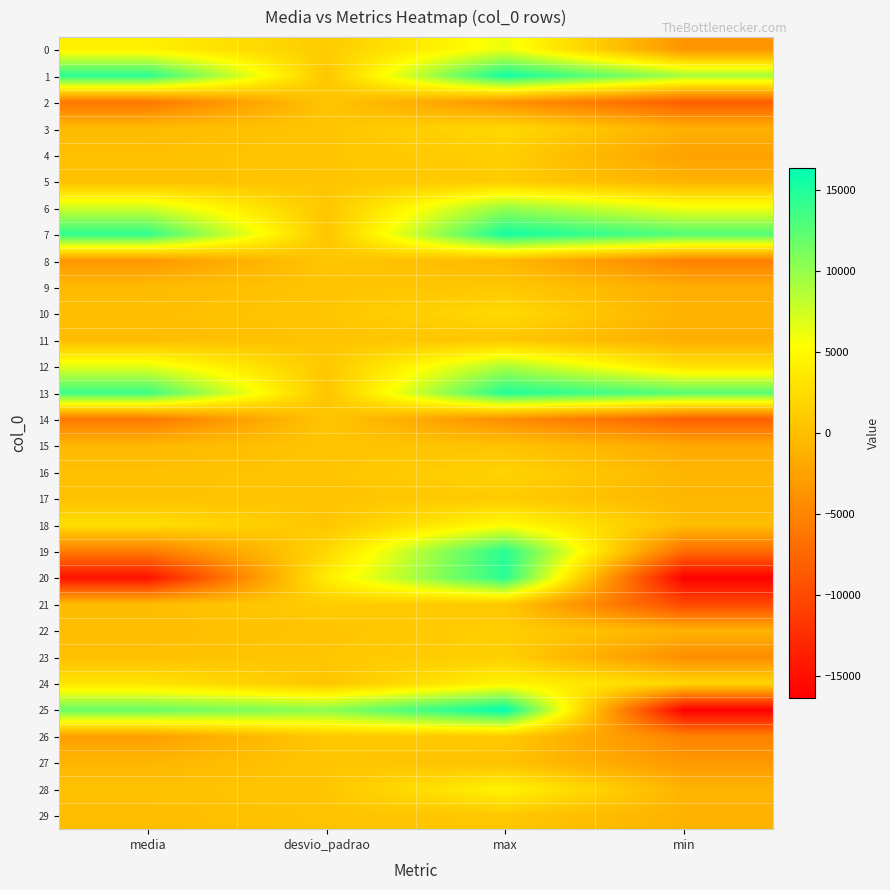

Which has a higher value, desvio_padrao or max?

max